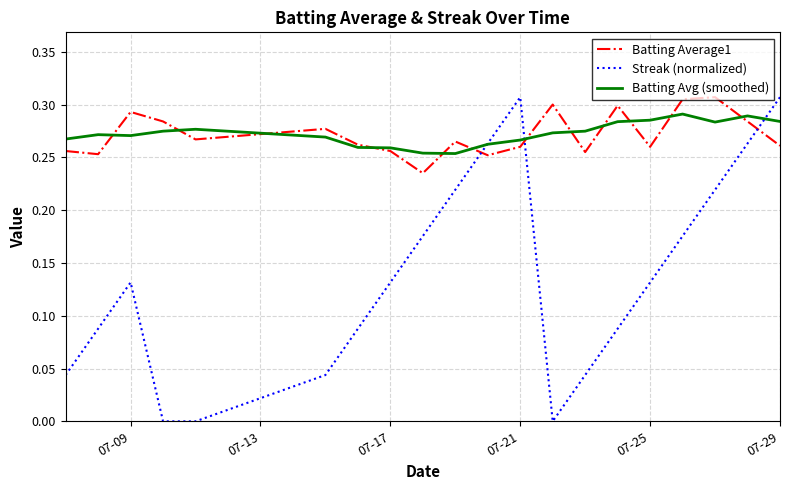

True or false: Streak (normalized) and Batting Average1 intersect in this chart.

True